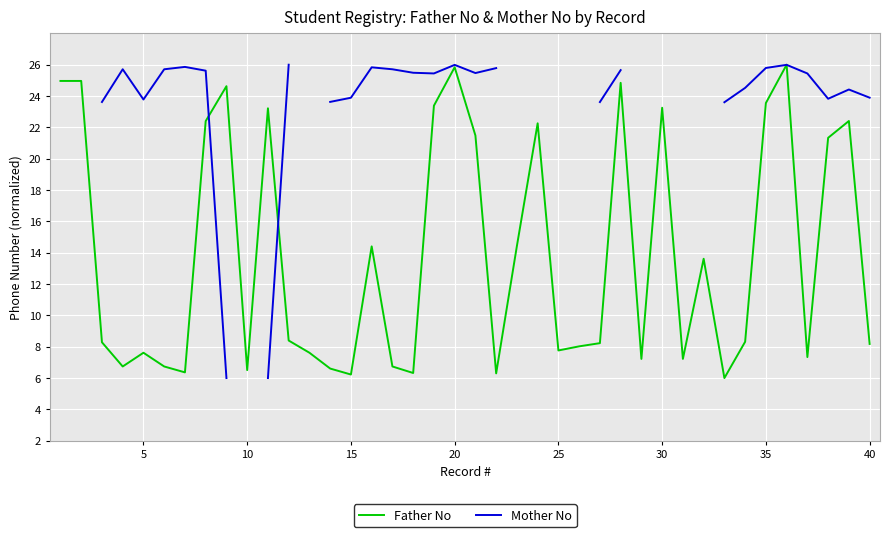

What is the maximum value for Father No?

26.0